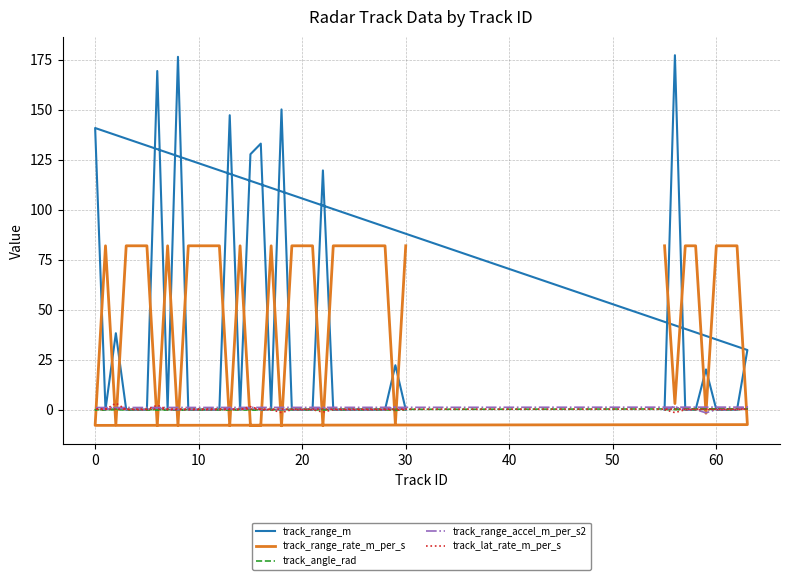

How many negative values does the track_range_accel_m_per_s2 series have?

1